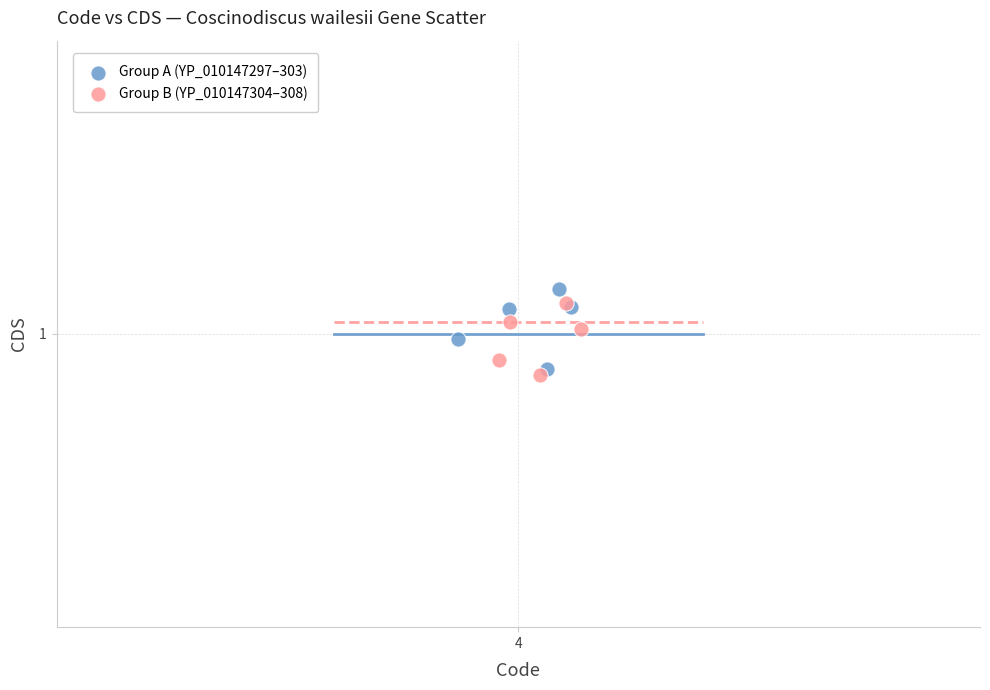

What are all the series names shown in the legend?

Group A (YP_010147297–303), Group B (YP_010147304–308)